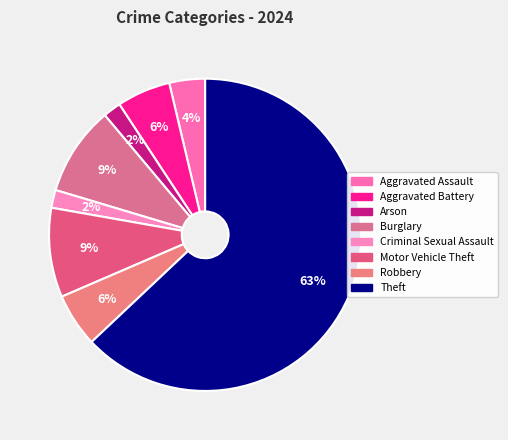

Does any single category account for the majority?

Yes